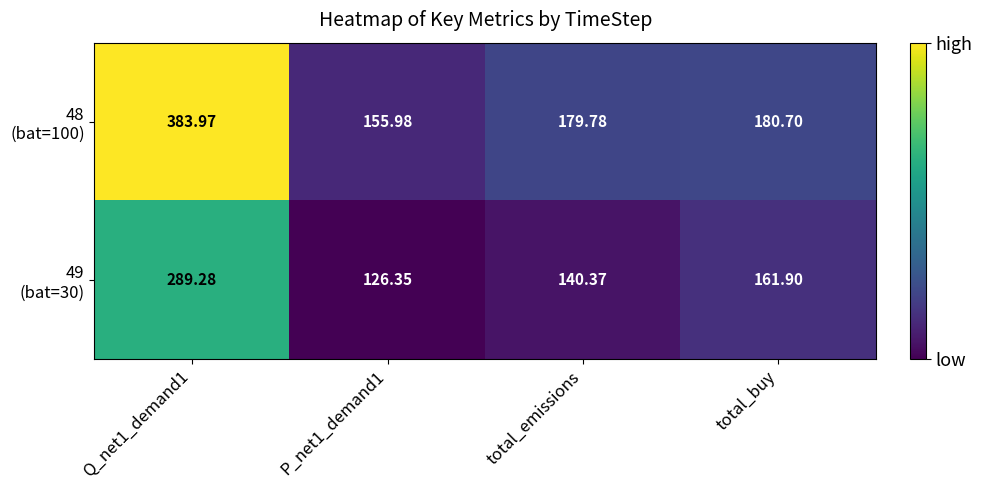

List the series in order of their peak value, lowest first.

49 (bat=30), 48 (bat=100)